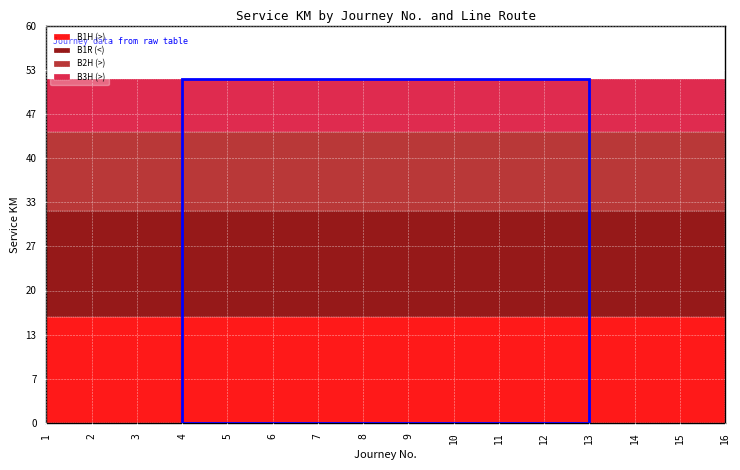

What is the highest value of the B1H (>) series?

16